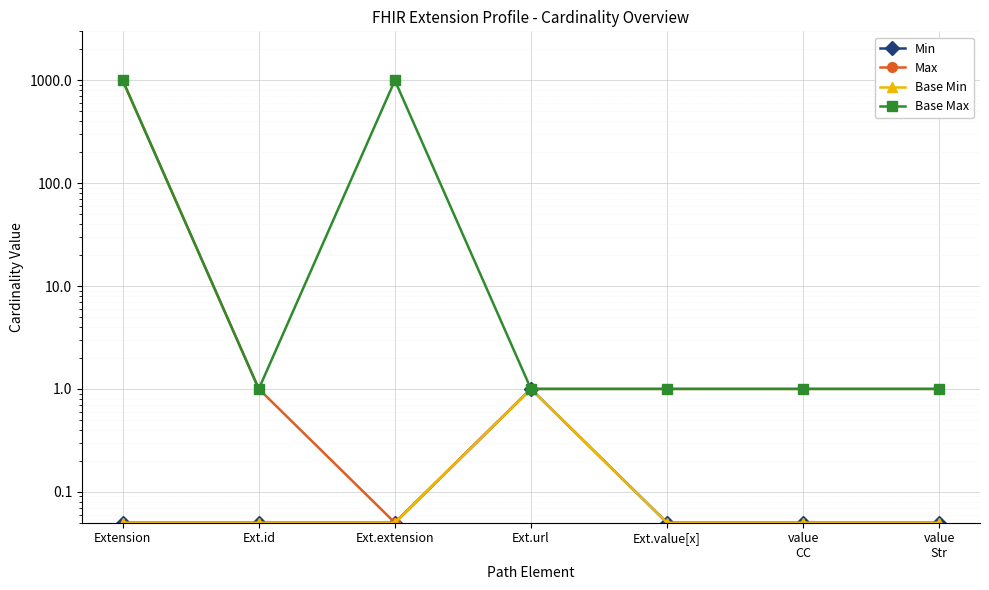

What position from the left is value
CC?

6